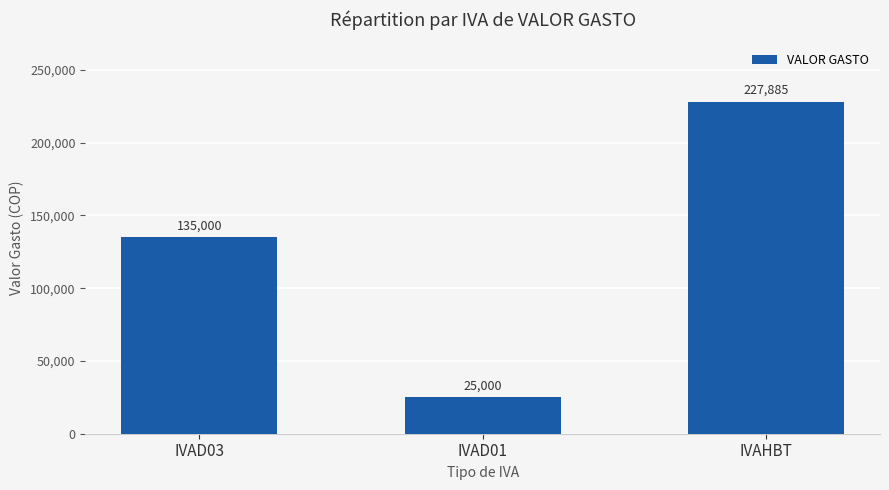

How many values are below 135000?

1